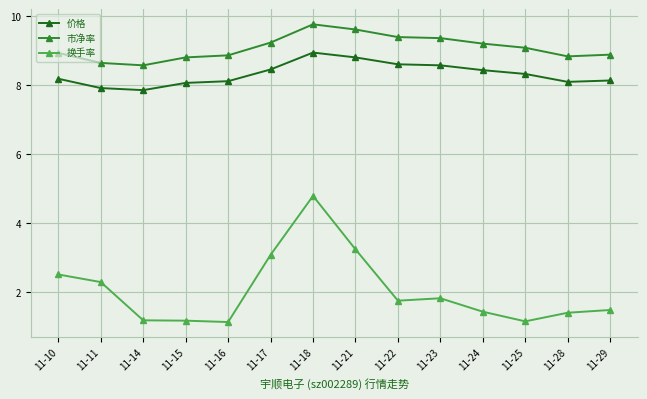

The 市净率 series shows 11.9 at 11-14. True or false?

False